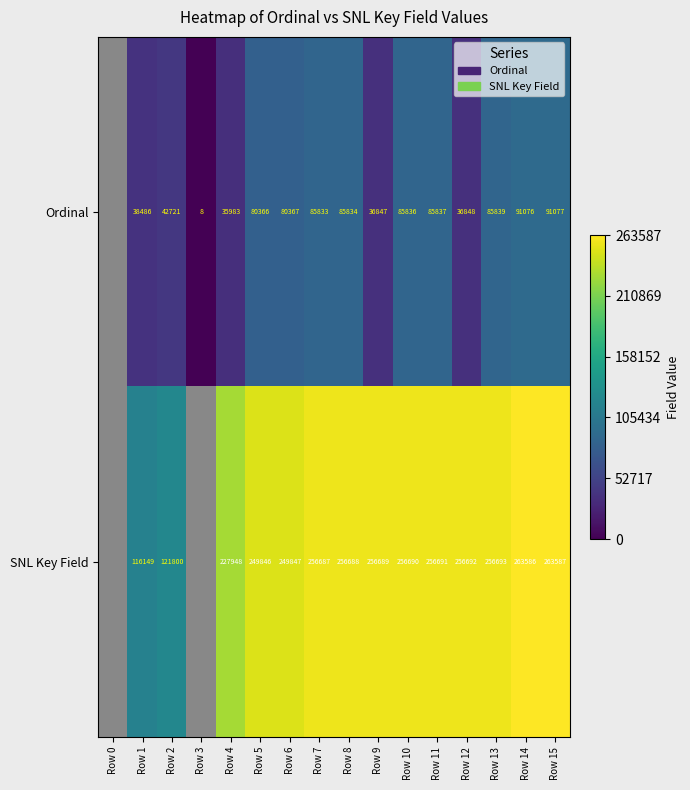

What is the total value across all series at Row 1?

154635